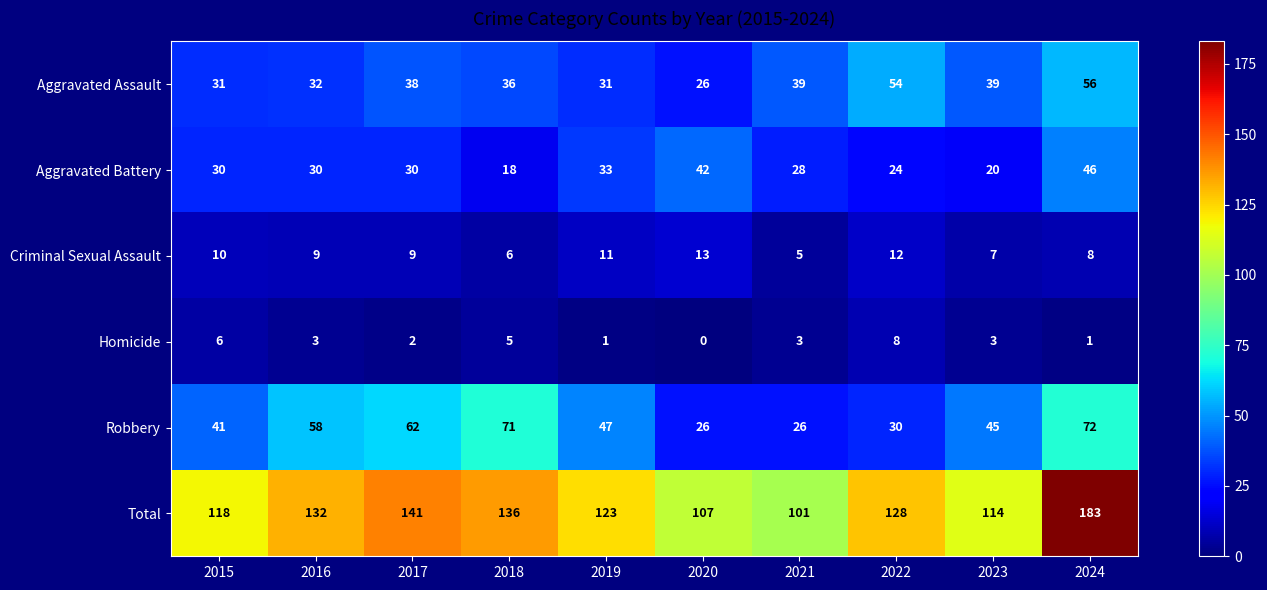

Which series has the largest total across all categories?

Total